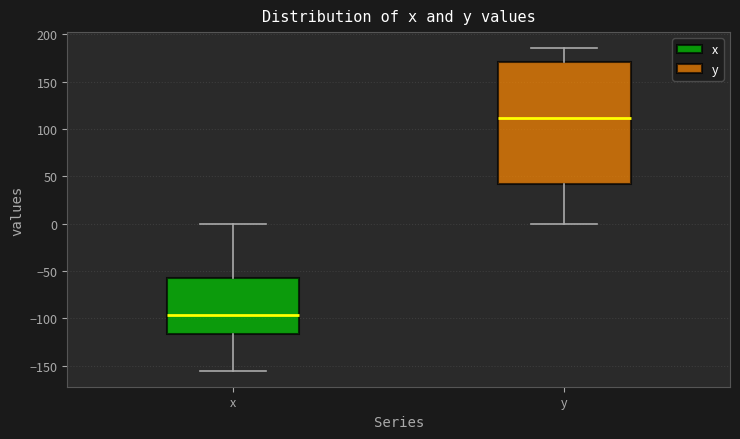

Comparing the boxes themselves (not the whiskers), which one is the tallest?

y